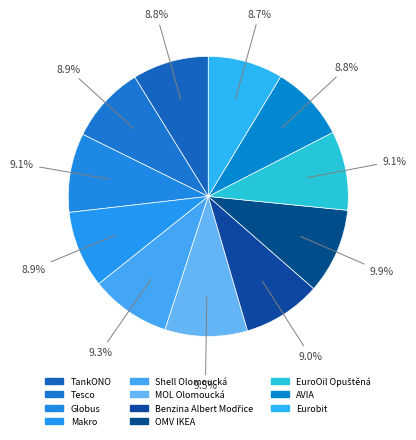

To the nearest percent, what is the difference between the OMV IKEA and Globus slice percentages?

1%